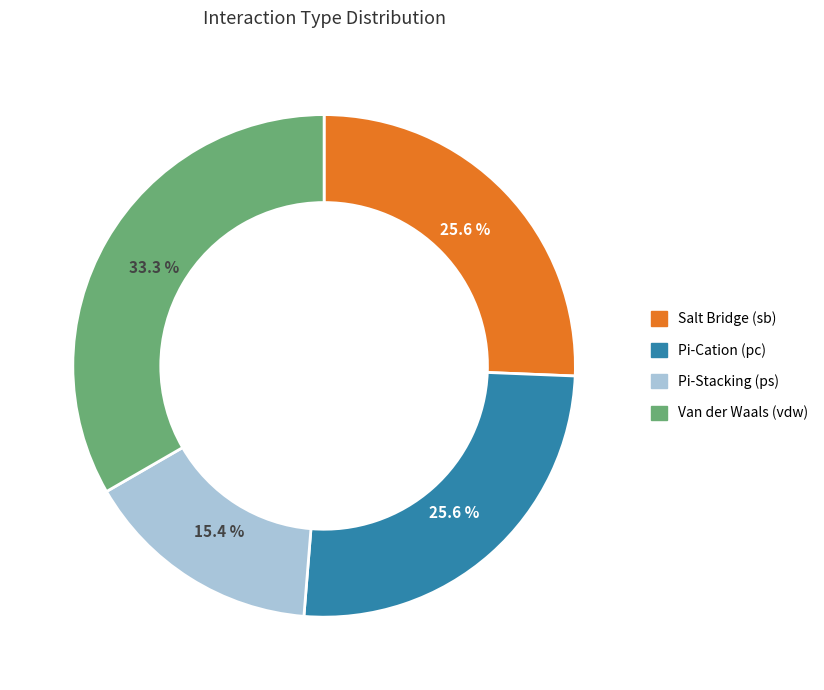

Does any single category account for the majority?

No